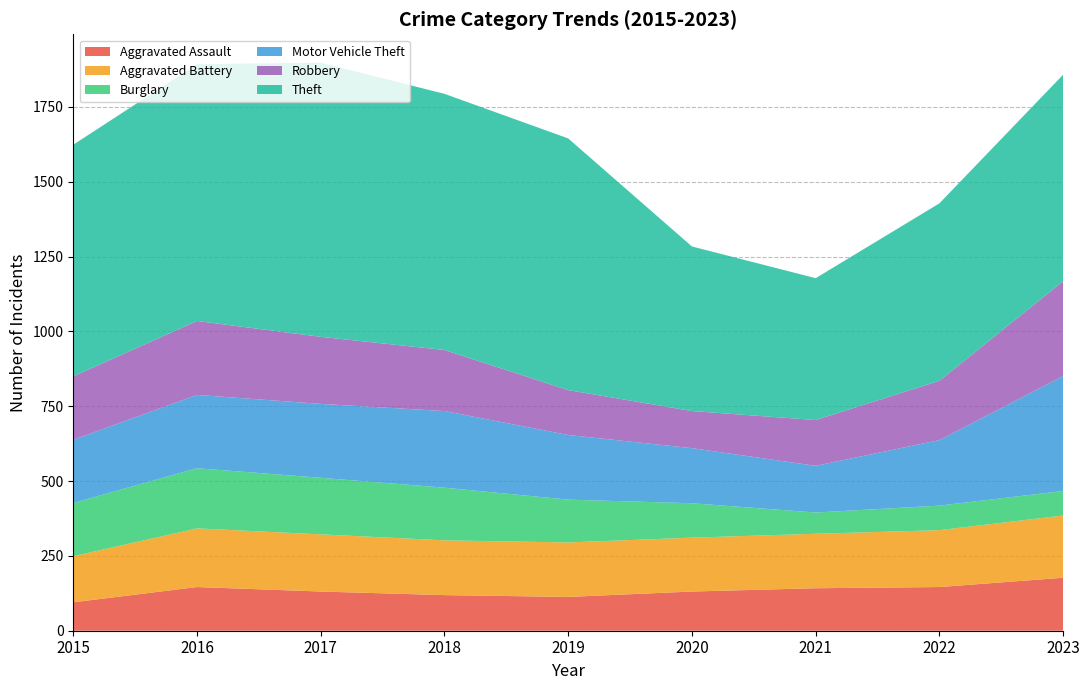

Reading left to right, extract all data points from this chart.

Aggravated Assault: 95	146	131	119	113	131	142	146	177
Aggravated Battery: 154	196	191	183	182	180	182	190	208
Burglary: 178	201	189	176	143	115	71	82	82
Motor Vehicle Theft: 211	245	247	256	216	184	156	219	384
Robbery: 212	247	224	204	150	124	153	198	317
Theft: 774	858	916	856	841	550	474	593	690